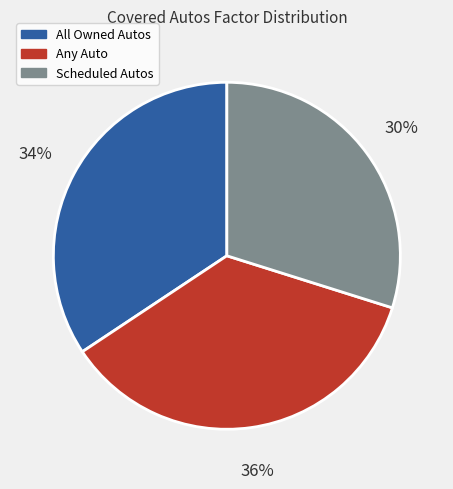

How many segments does this pie chart have?

3